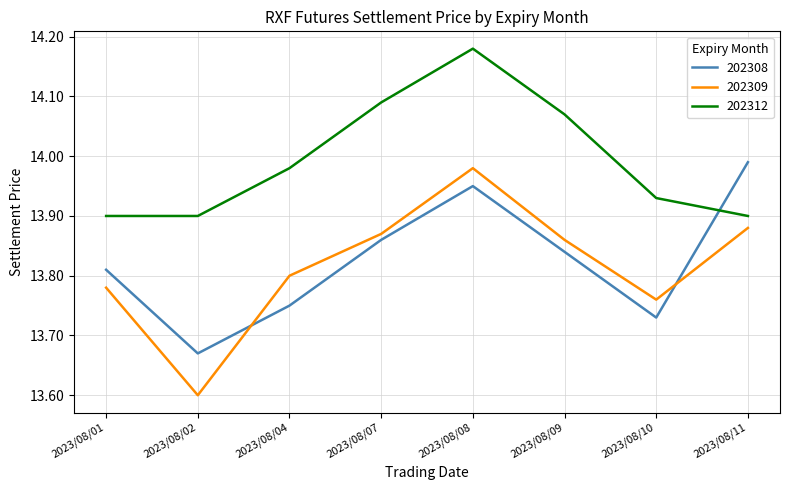

At which category is the sum across all series the highest?

2023/08/08